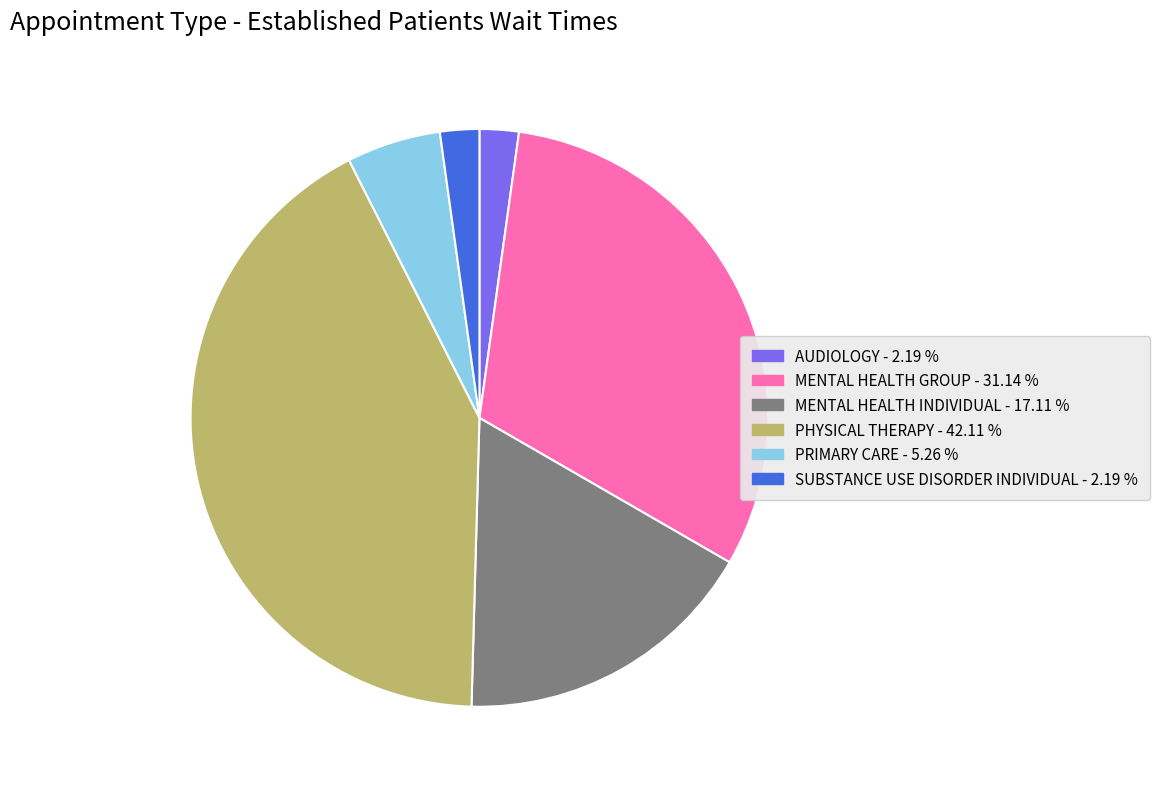

Does any single category account for the majority?

No